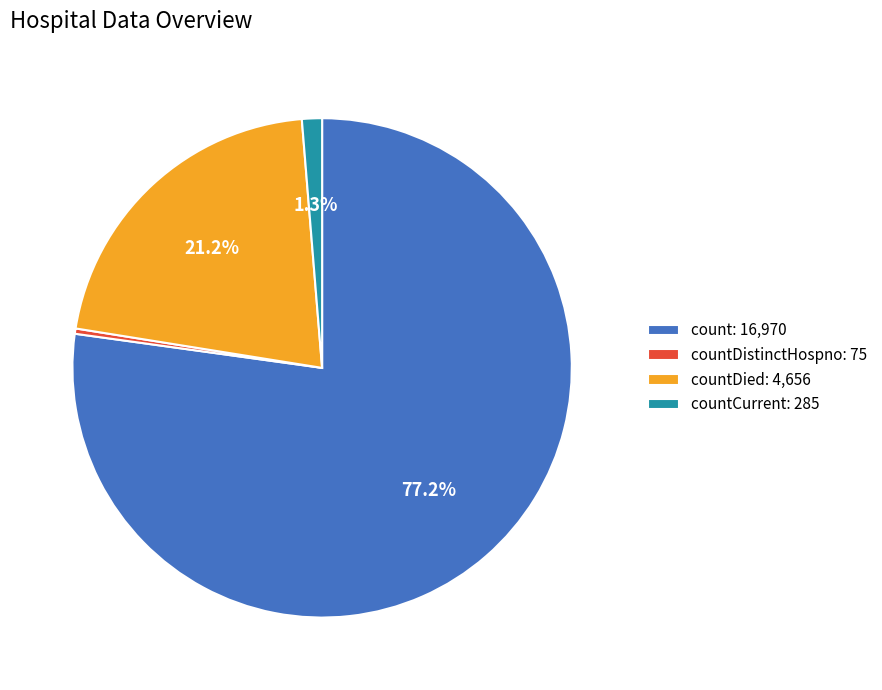

Is there a majority slice in this chart?

Yes